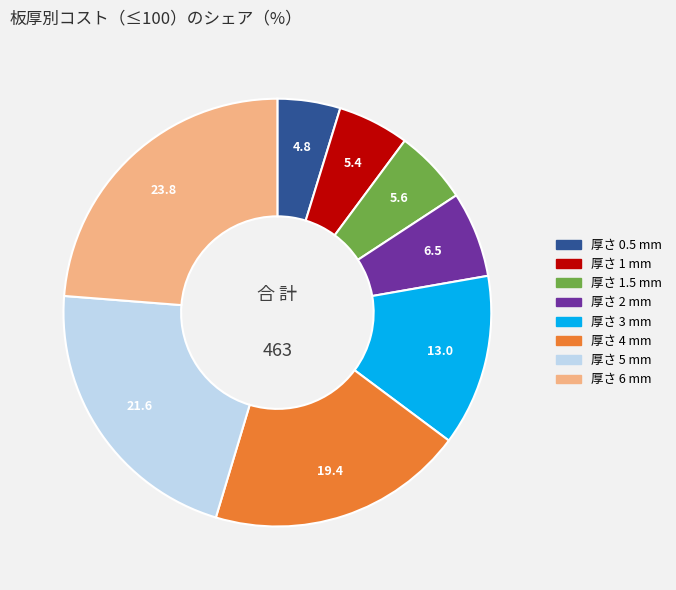

Does any single category account for the majority?

No